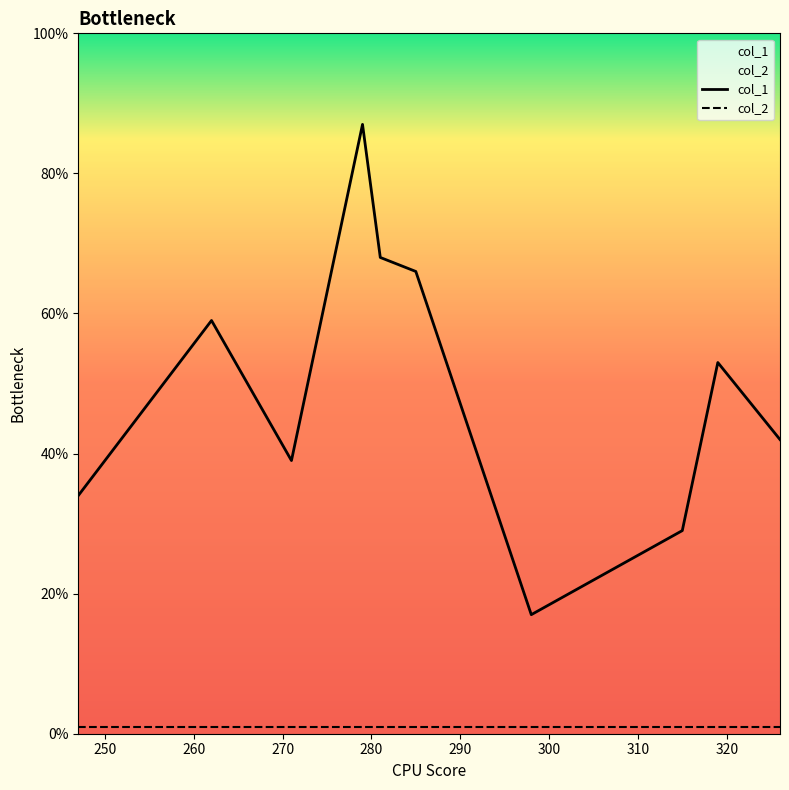

What is the greatest value displayed?

87